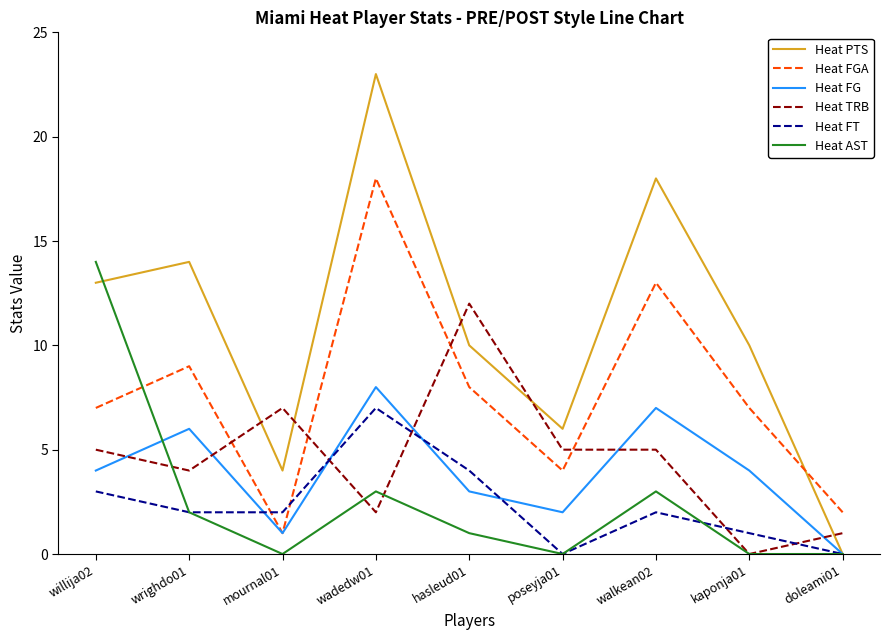

Rank the series by their maximum value, from highest to lowest.

Heat PTS, Heat FGA, Heat AST, Heat TRB, Heat FG, Heat FT